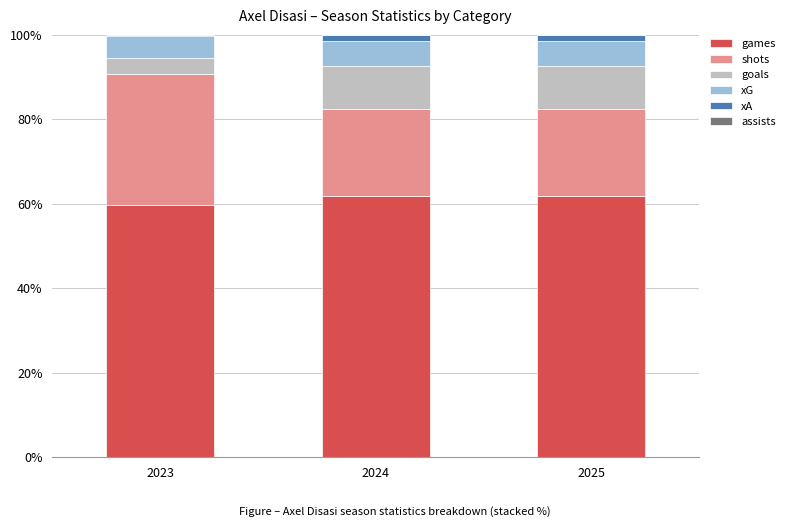

The games series shows 22.9 at 2023. True or false?

False